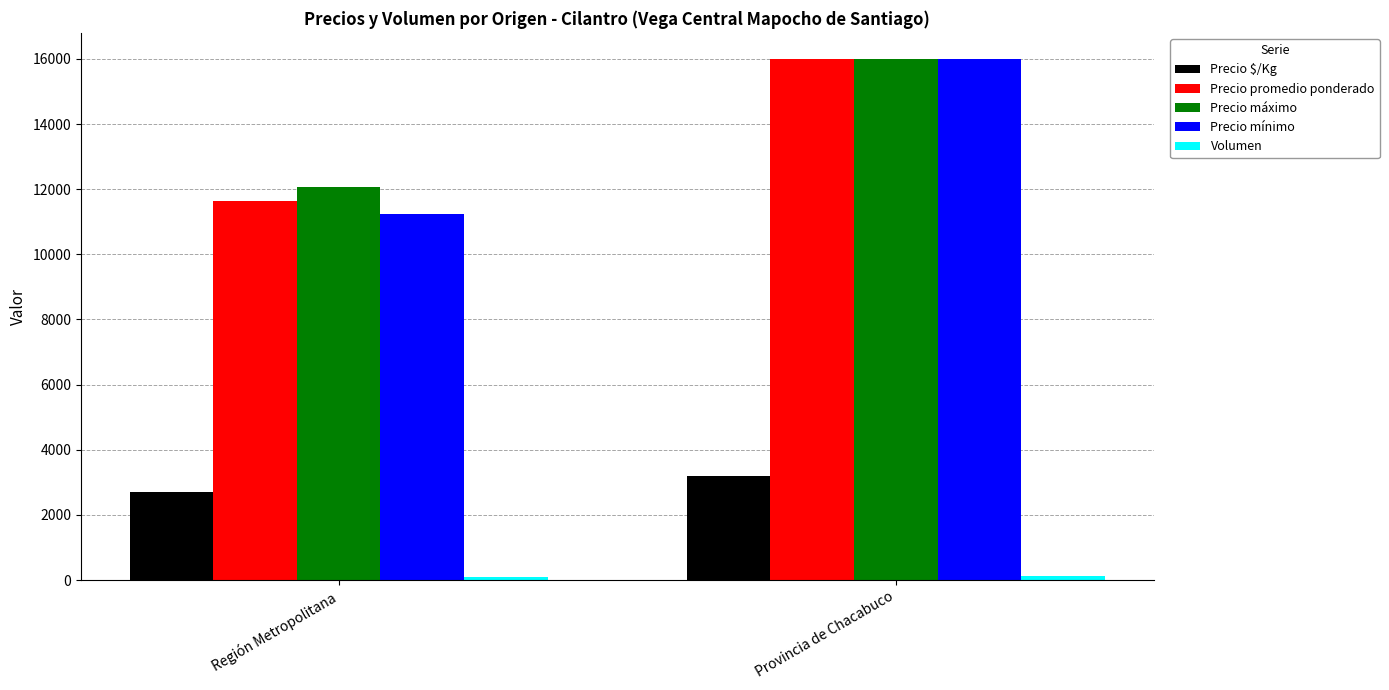

List the labels in order of Precio mínimo value, smallest first.

Región Metropolitana, Provincia de Chacabuco